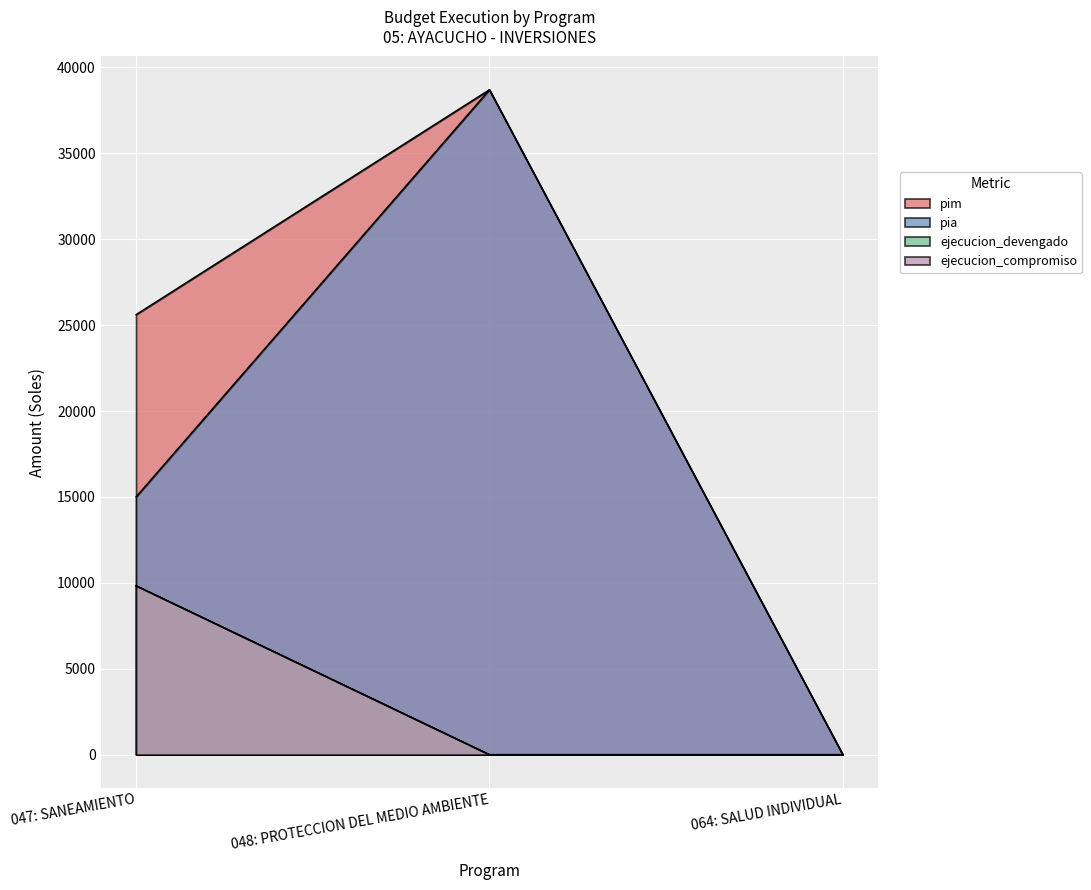

Is the value of pia at 048: PROTECCION DEL MEDIO AMBIENTE greater than the value of ejecucion_compromiso at 064: SALUD INDIVIDUAL?

Yes